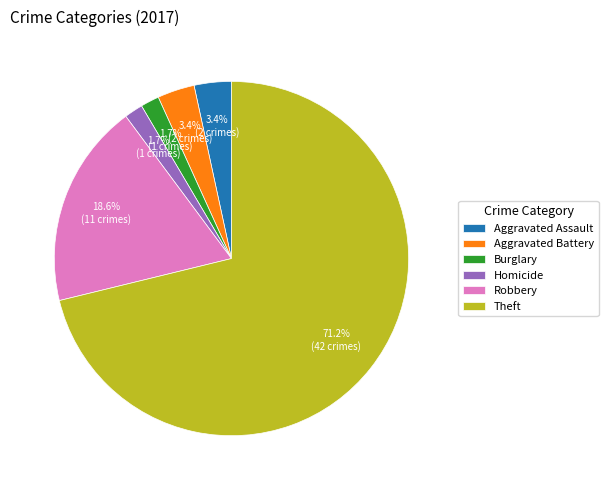

Between Robbery and Burglary, which is larger?

Robbery